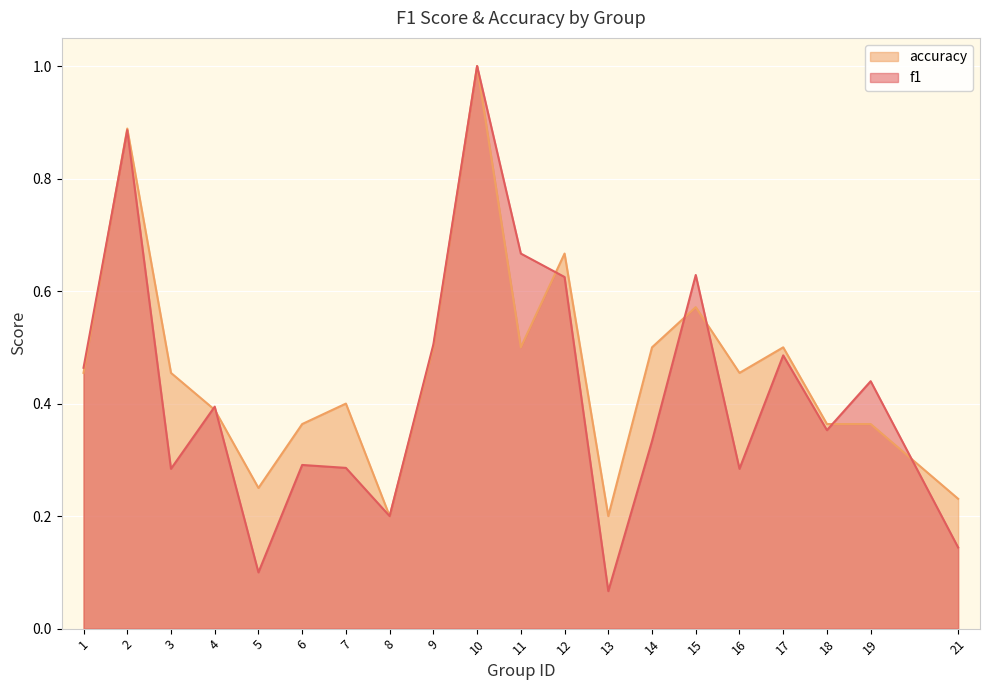

The value of accuracy at 11 is 0.1. True or false?

False